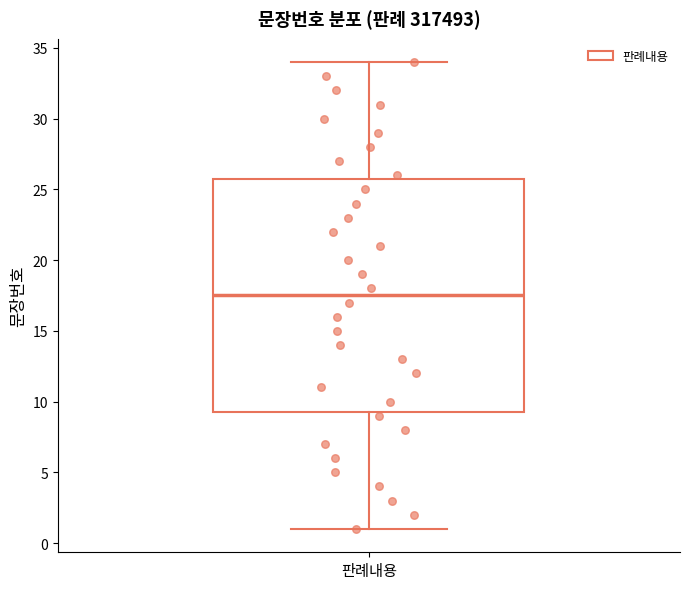

Transcribe this box plot: give where the median line is, the range the box spans, and where the two whiskers end, as read against the y-axis. The values are not printed on the chart, so give them approximately, as read against the axis.

median 17.5, box 9.5 to 26.0, whiskers 1.0 to 34.0